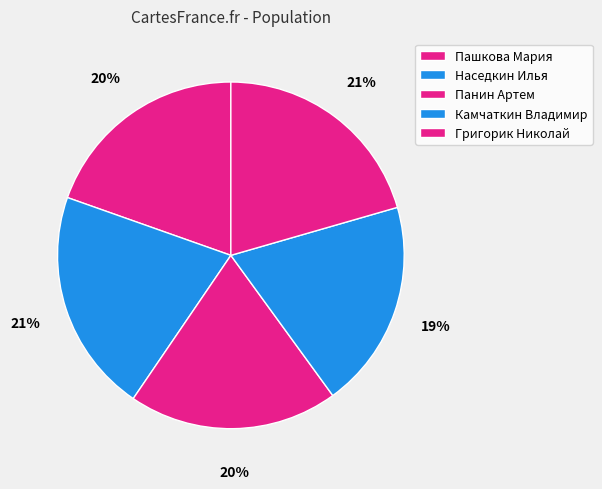

To the nearest percent, what is the average slice percentage?

20%